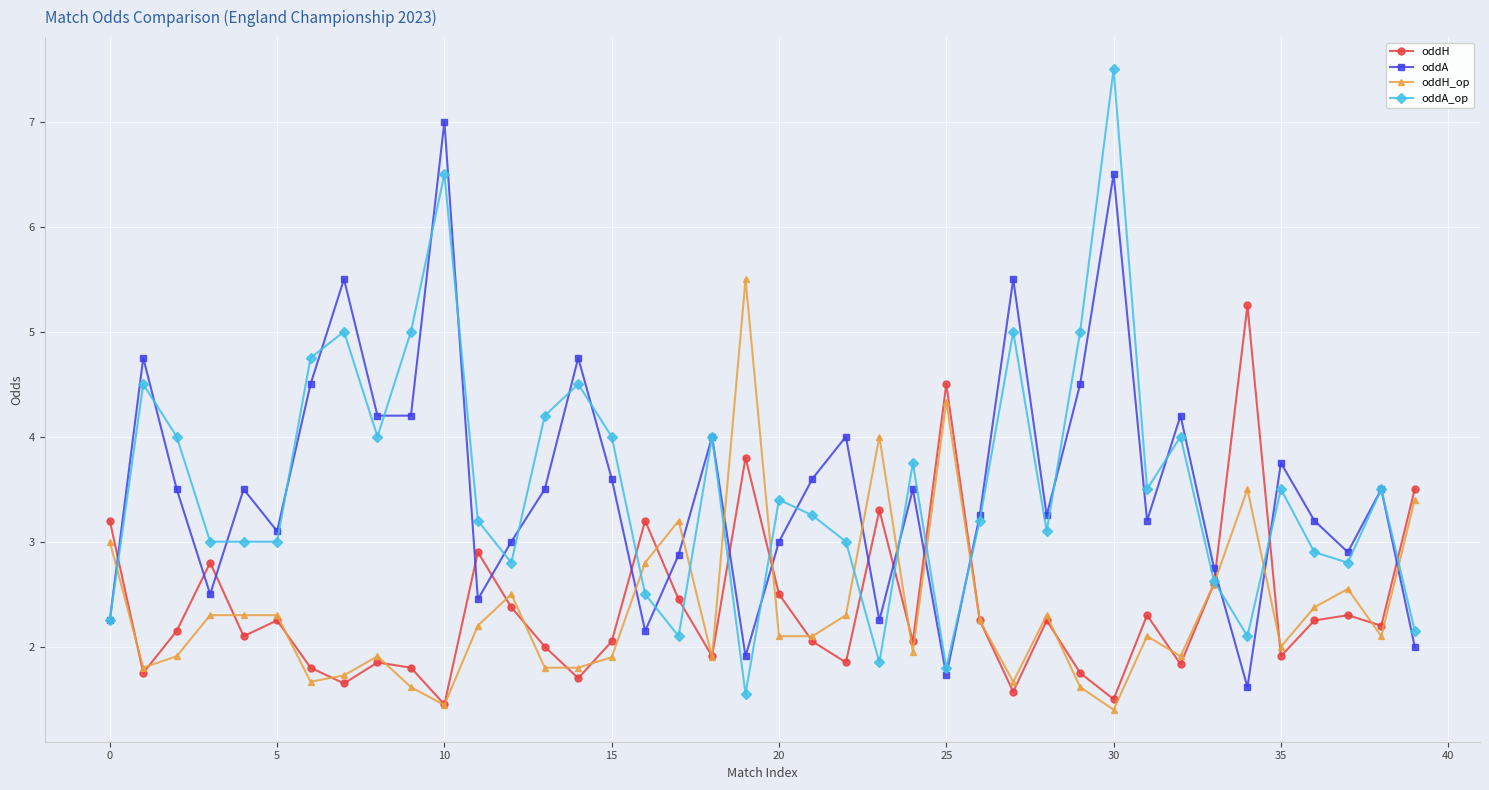

What is the value of the oddH_op point at the 5th from the left?

2.3